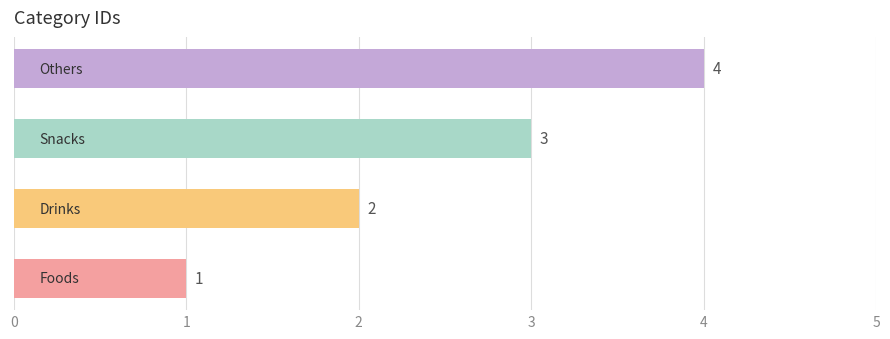

Are the bars grouped side by side (vs. stacked)?

No